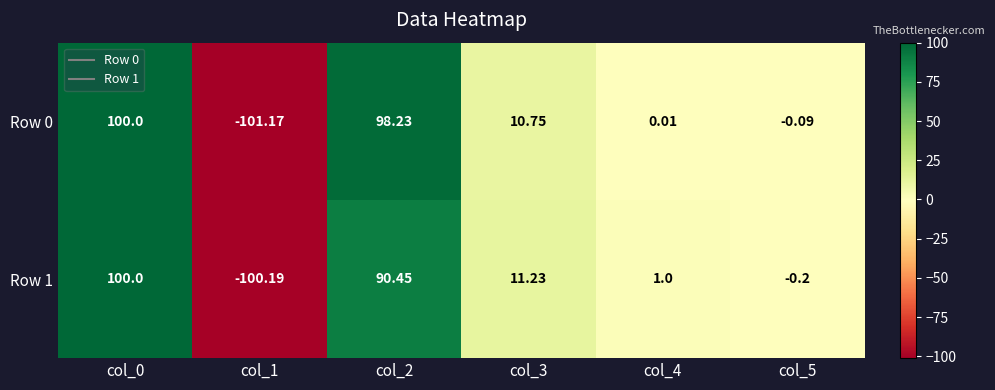

How many distinct data groups are displayed?

2